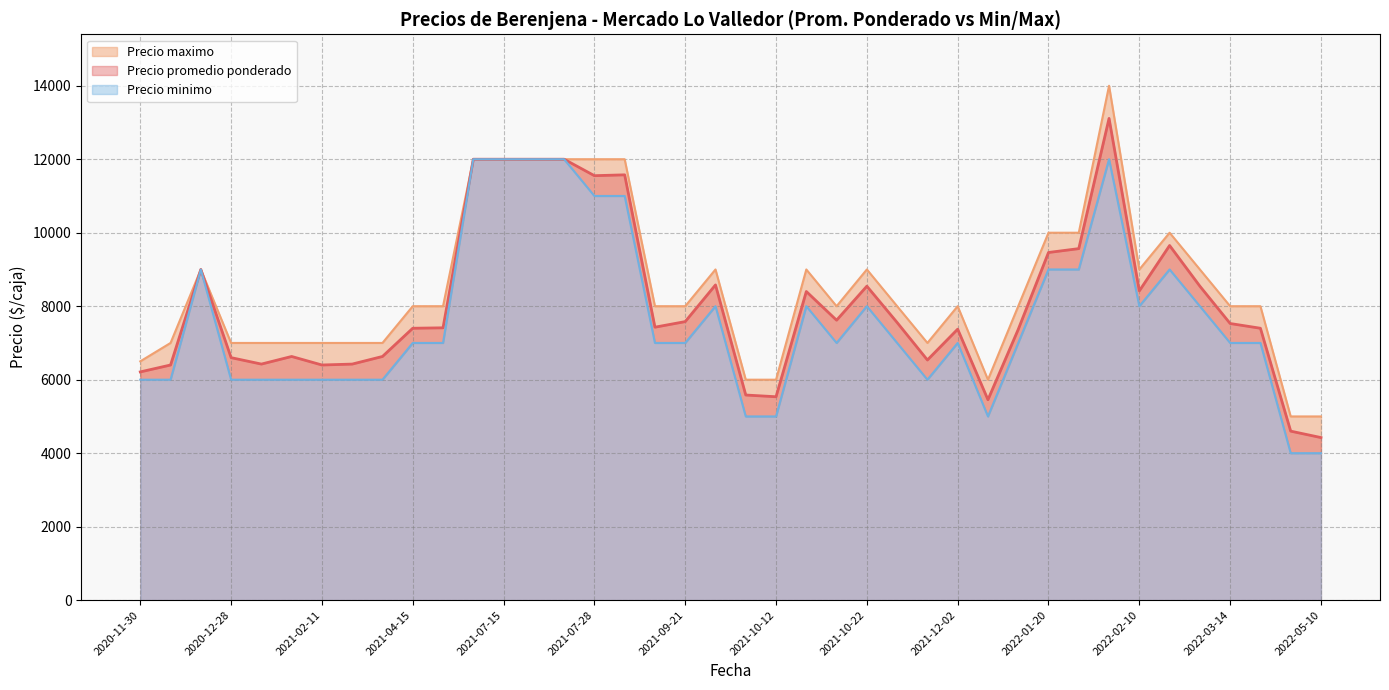

Between 2021-07-28 and 2020-11-30, which series saw the biggest shift?

Precio maximo